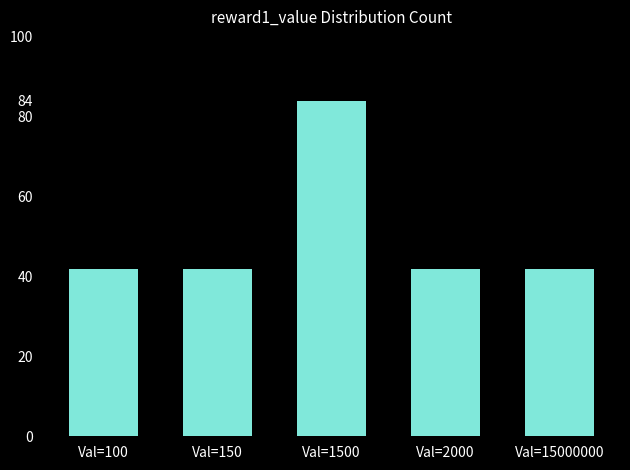

What is the minimum value shown in the chart?

42